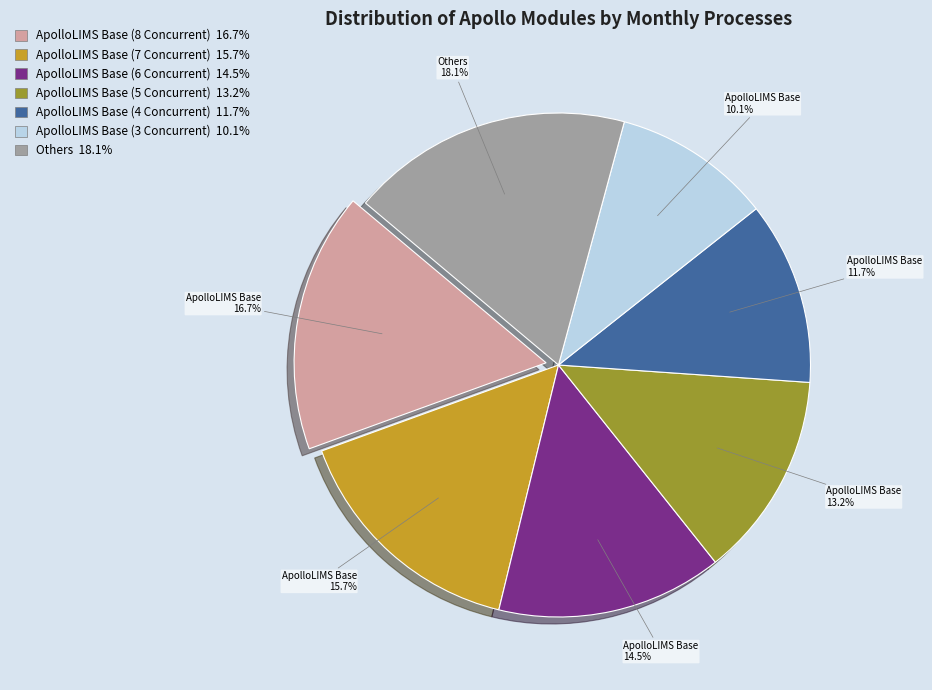

Is there any slice that represents more than half of the pie?

No